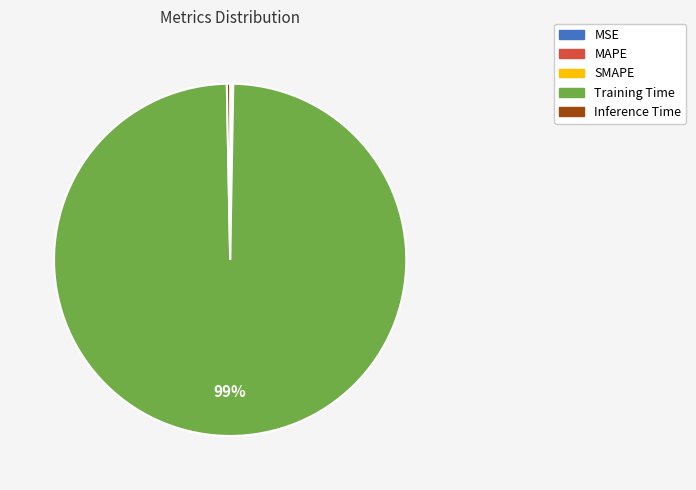

To the nearest percent, what is the average slice percentage?

20%